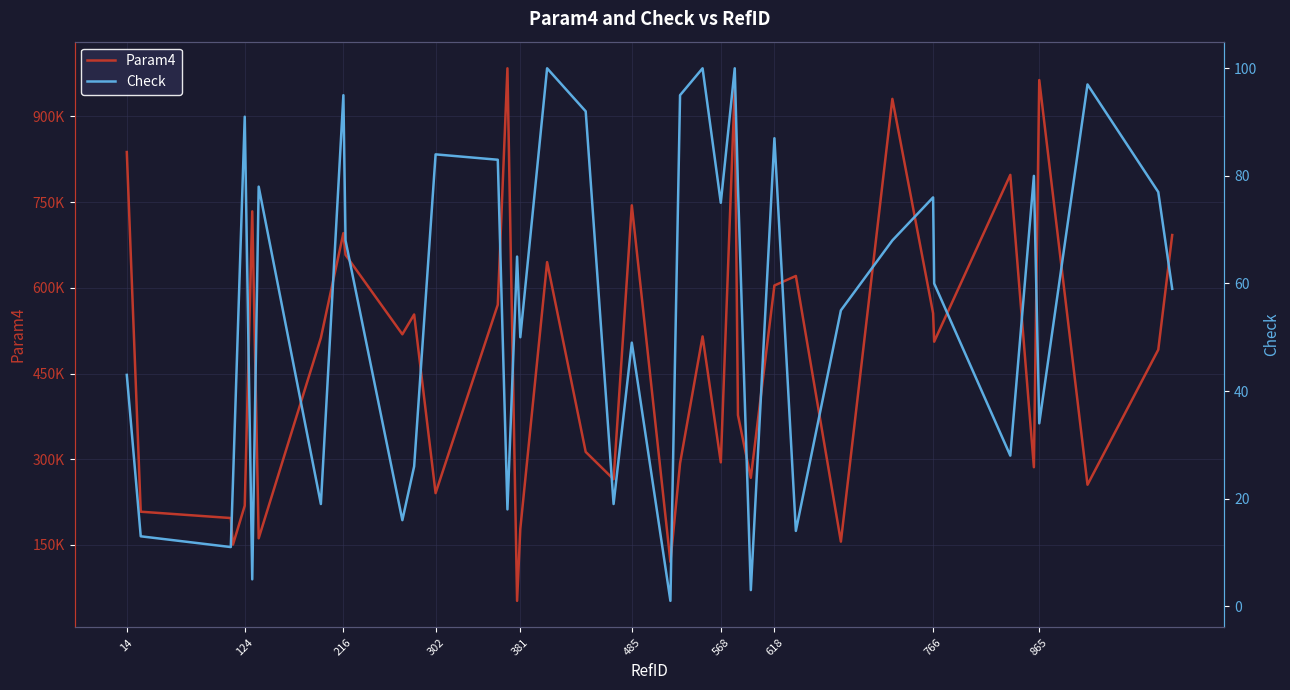

How many data points in Param4 are above 512403?

19